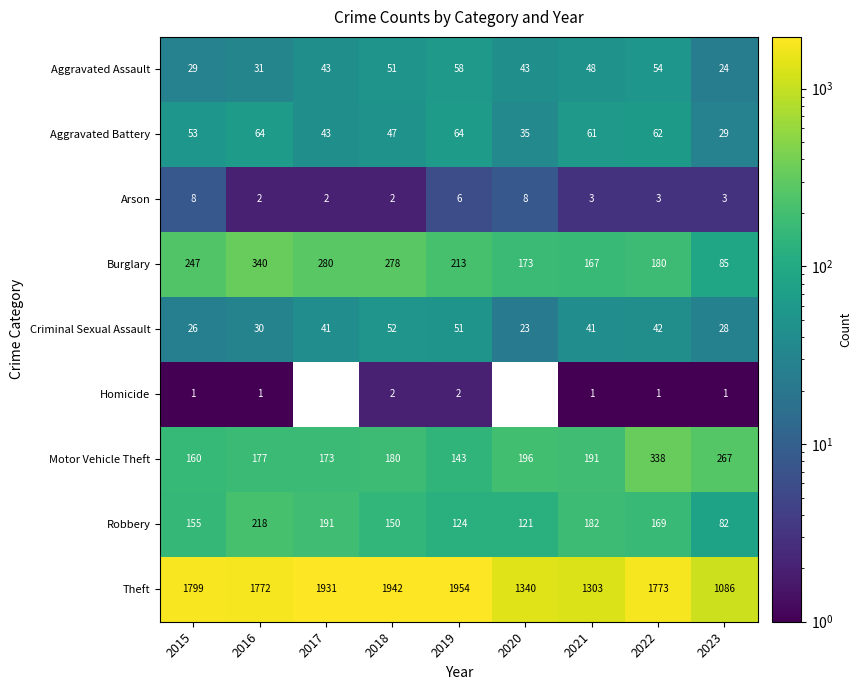

What is the sum of all Burglary values?

1963